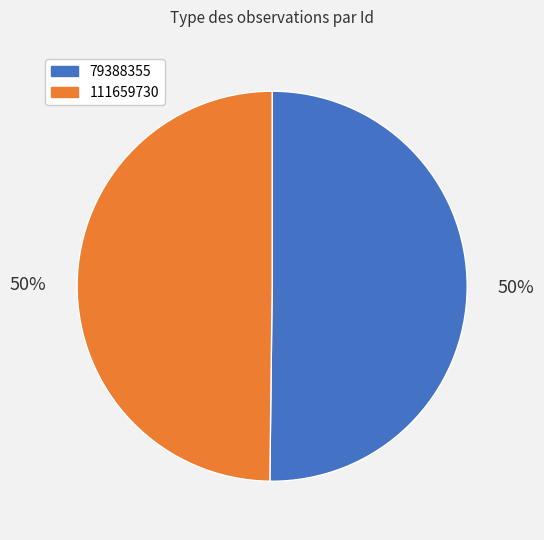

To the nearest percent, what is the combined percentage of 111659730 and 79388355?

100%